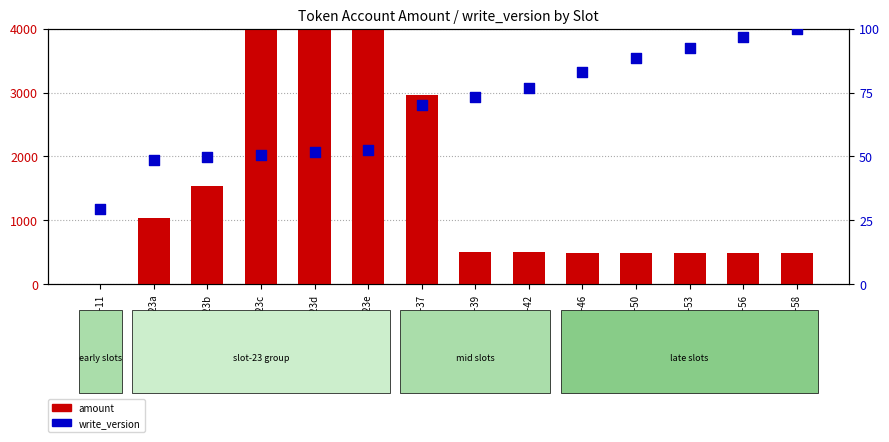

Which series reaches the minimum Y coordinate?

amount